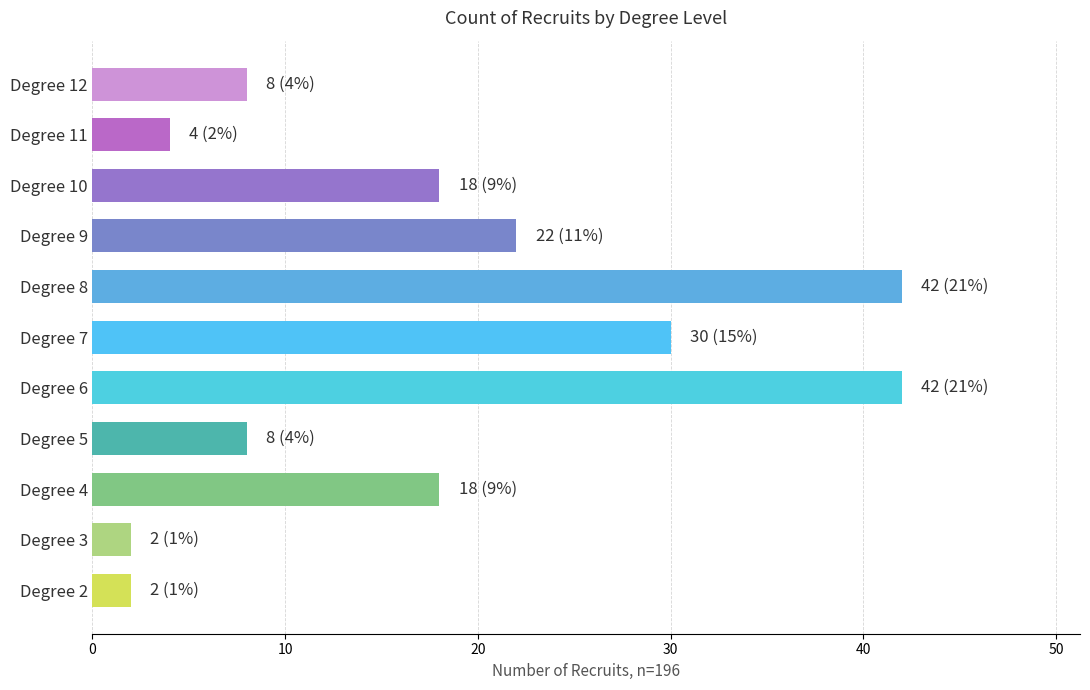

What is the greatest value displayed?

42